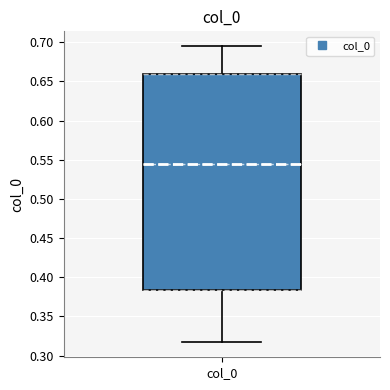

Transcribe this box plot: give where the median line is, the range the box spans, and where the two whiskers end, as read against the y-axis. The values are not printed on the chart, so give them approximately, as read against the axis.

median 0.545, box 0.385 to 0.660, whiskers 0.315 to 0.695